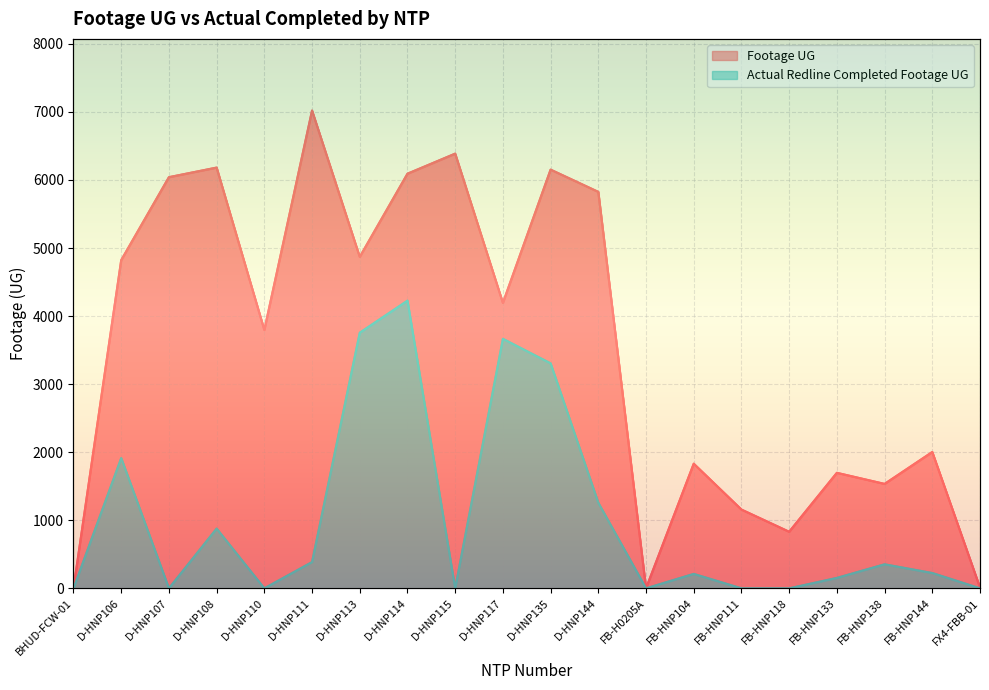

List the series in order of their overall mean, lowest first.

Actual Redline Completed Footage UG, Footage UG